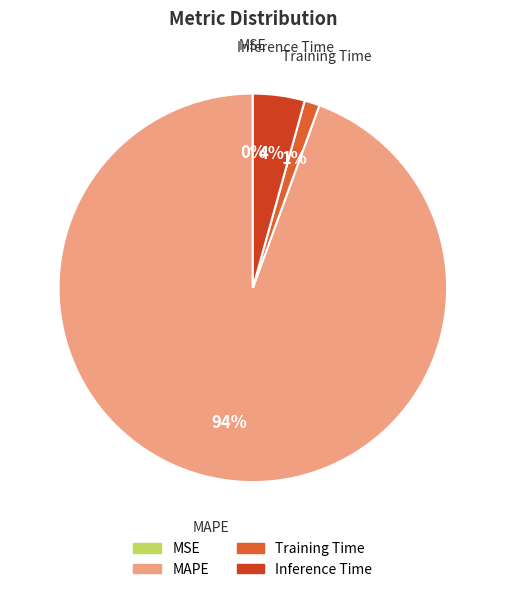

The MAPE slice represents 99% of the pie. True or false?

False